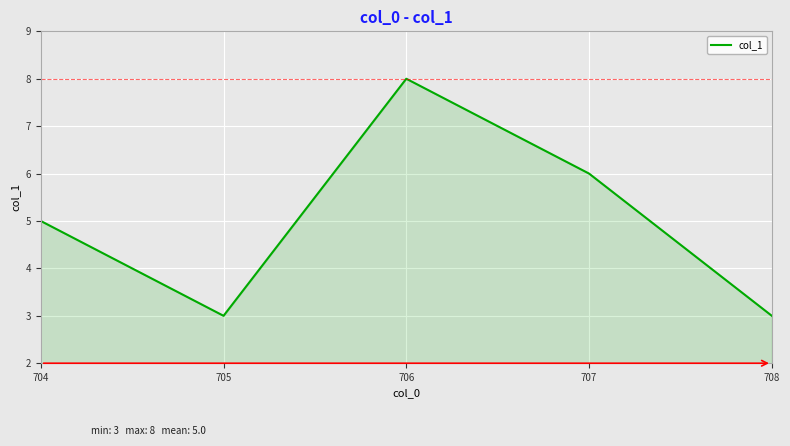

The value at 708 is 5. True or false?

False